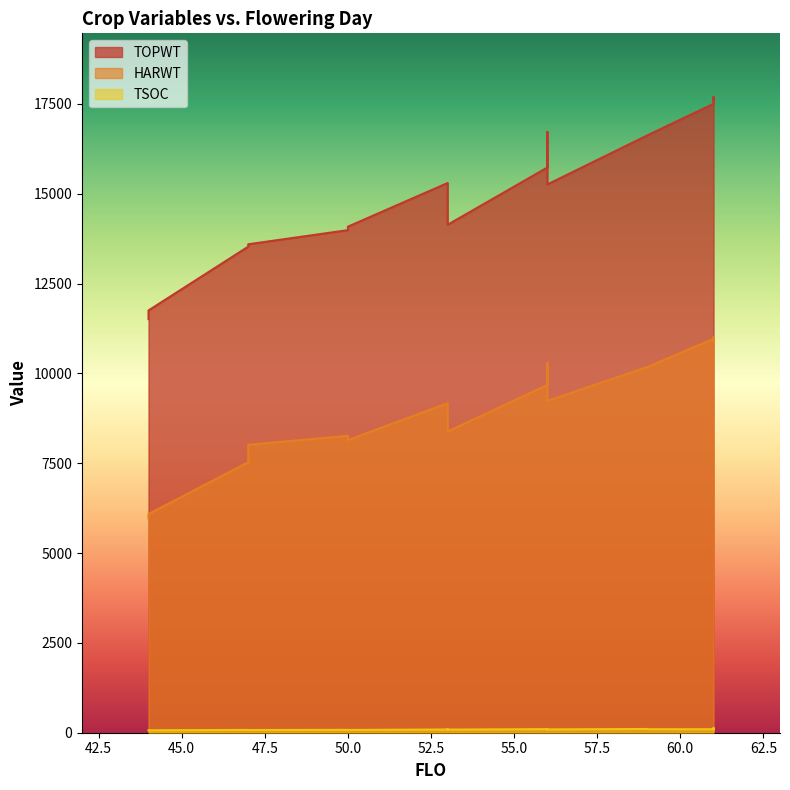

True or false: TOPWT and TSOC intersect in this chart.

False